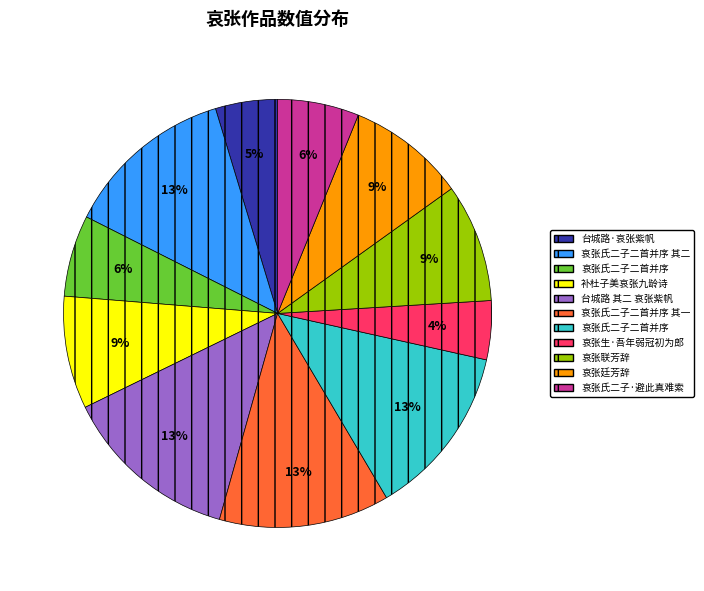

Is there a majority slice in this chart?

No